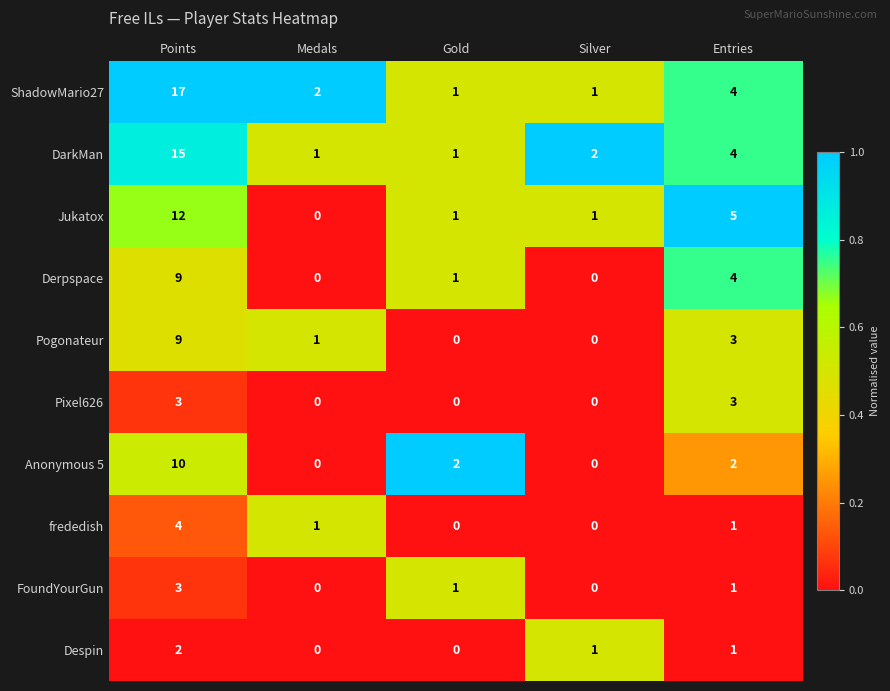

At which category is the sum across all series the highest?

Points